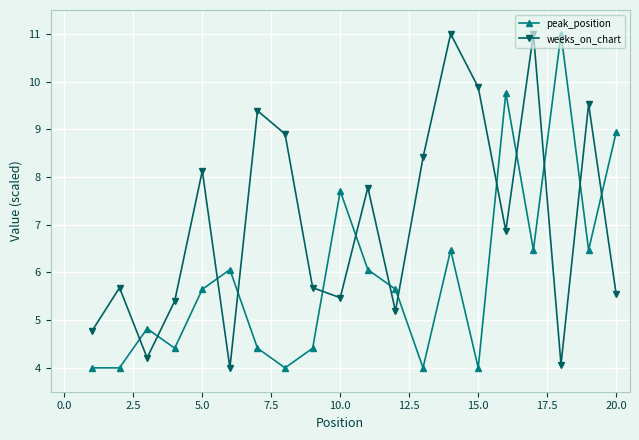

What is the sum of all peak_position values?

118.3